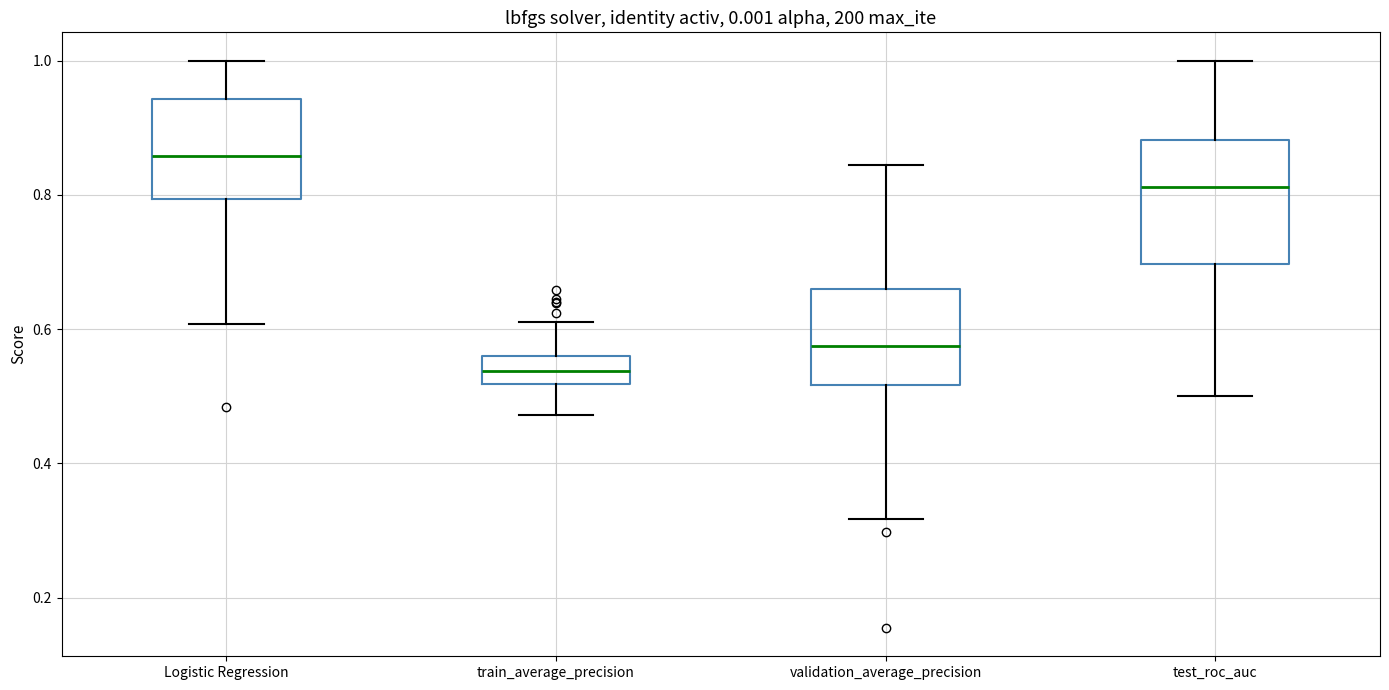

Which box is the tallest, from its lower edge to its upper edge?

test_roc_auc